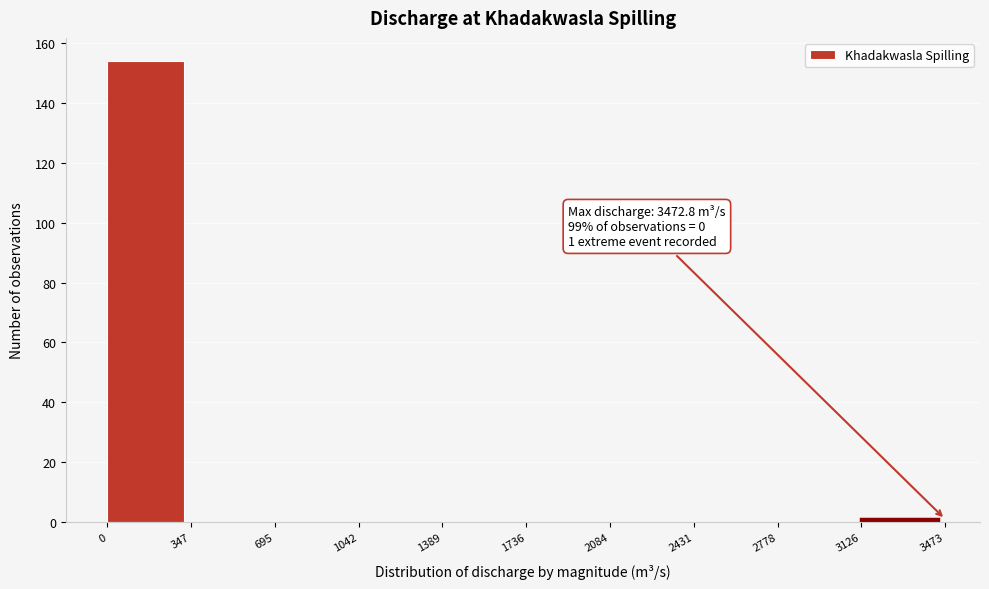

Over which range of the x-axis is the bar tallest?

0 to 347